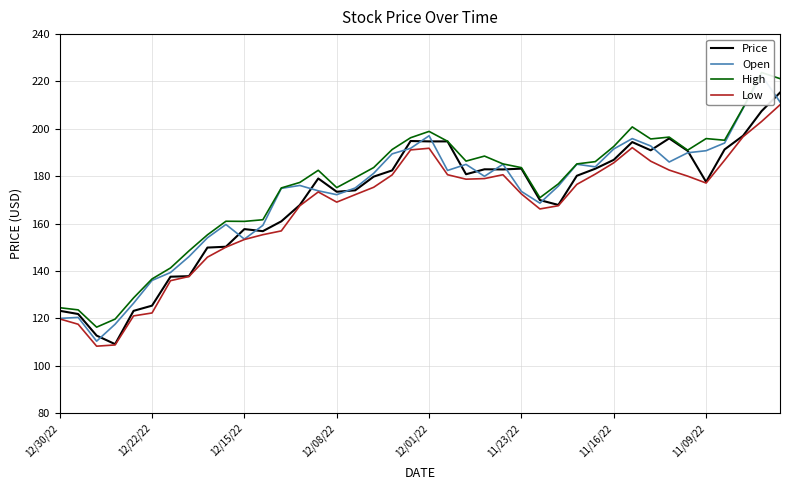

True or false: Low has a value of 185.7 at 11/16/22.

True